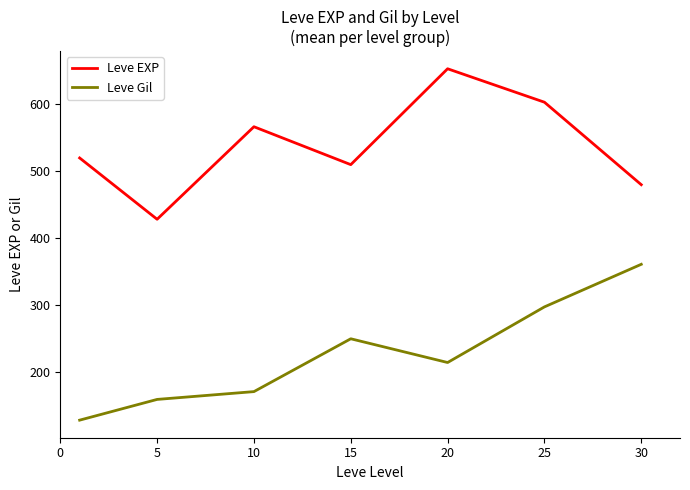

True or false: Leve EXP and Leve Gil intersect in this chart.

False